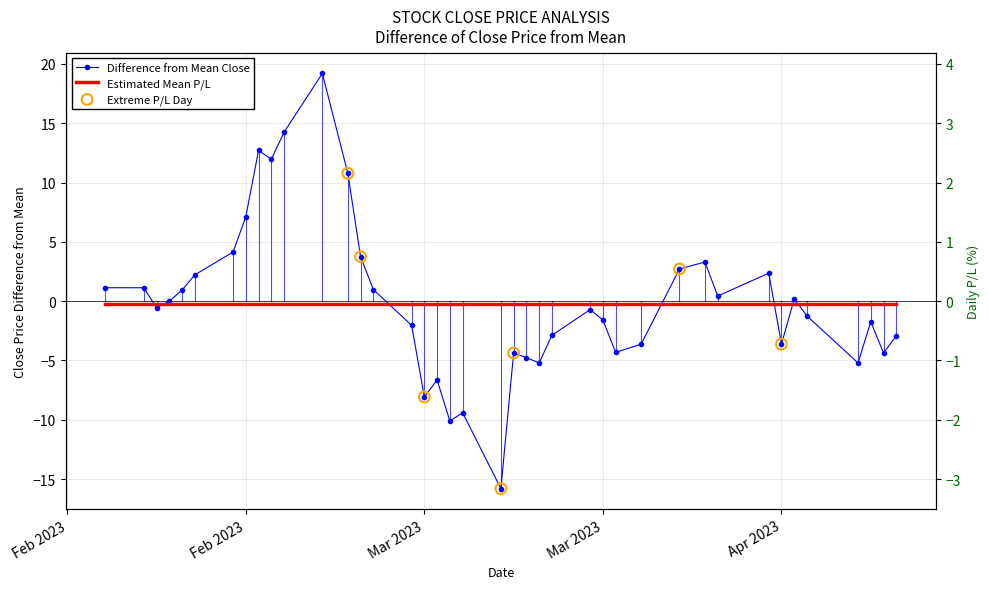

Which series reaches the minimum Y coordinate?

Difference from Mean Close